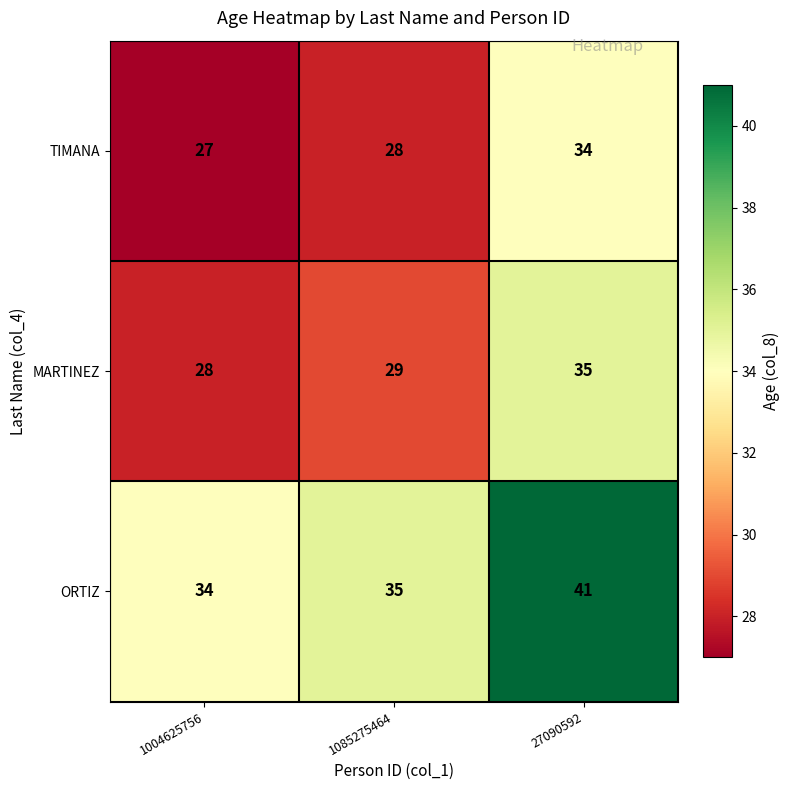

Reading right to left, list all the values displayed in this chart.

TIMANA: 27090592=34	1085275464=28	1004625756=27
MARTINEZ: 27090592=35	1085275464=29	1004625756=28
ORTIZ: 27090592=41	1085275464=35	1004625756=34